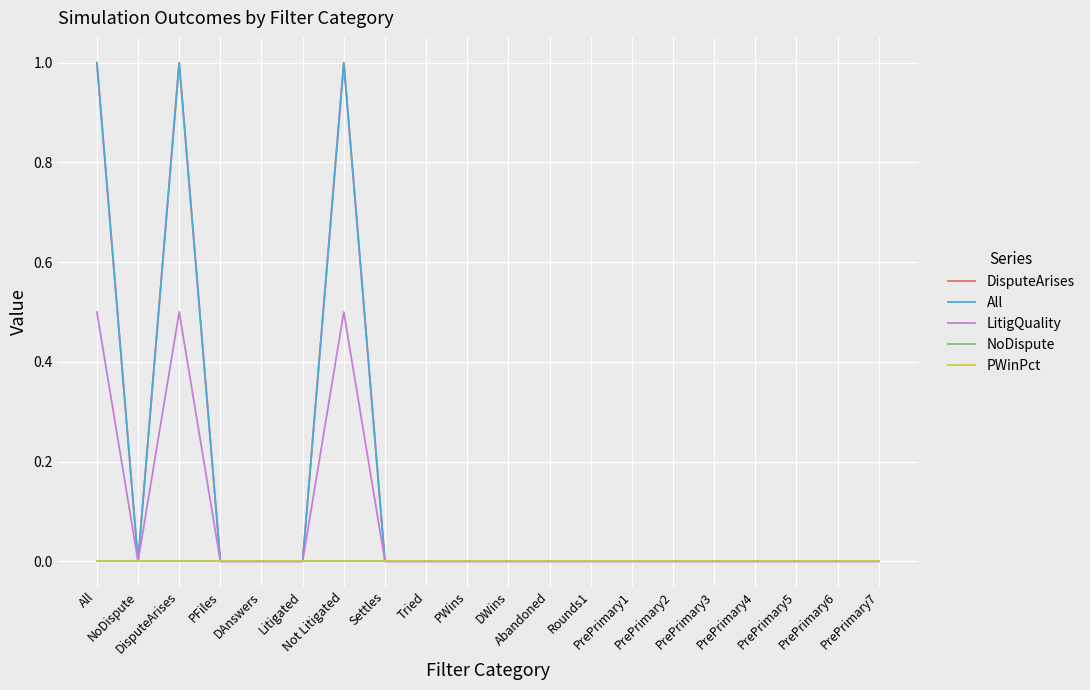

True or false: NoDispute and LitigQuality cross at least once.

False